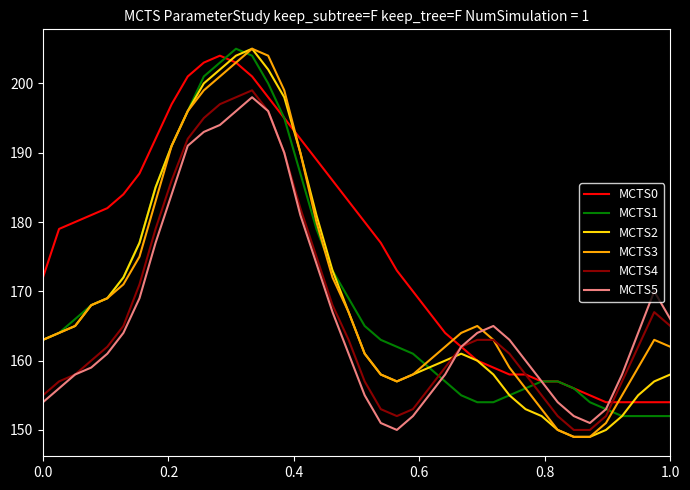

Which series has the largest total across all categories?

MCTS0